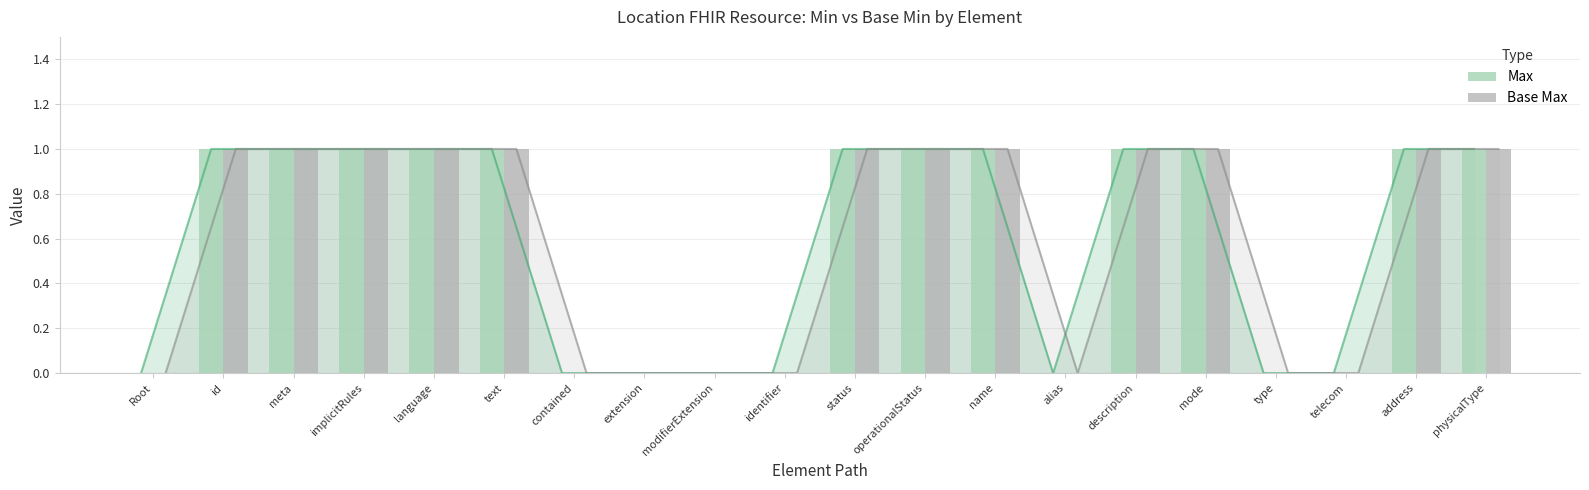

What is the label of the 4th bar from the left?

implicitRules